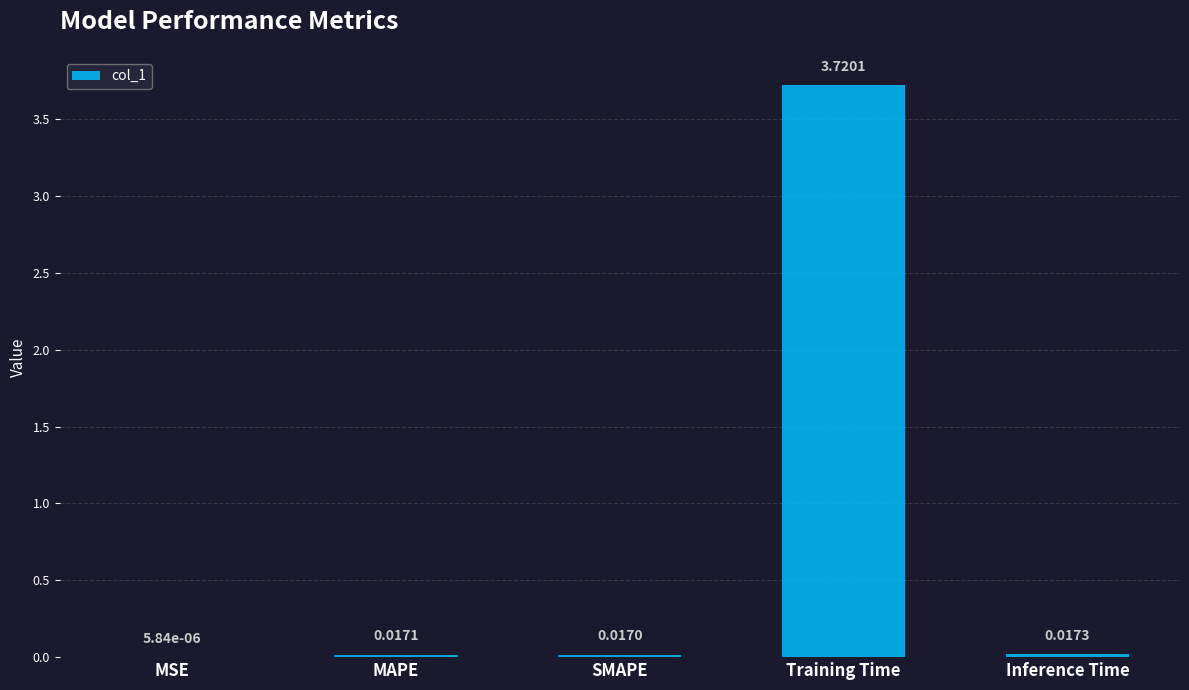

Which has a higher value, SMAPE or MAPE?

MAPE